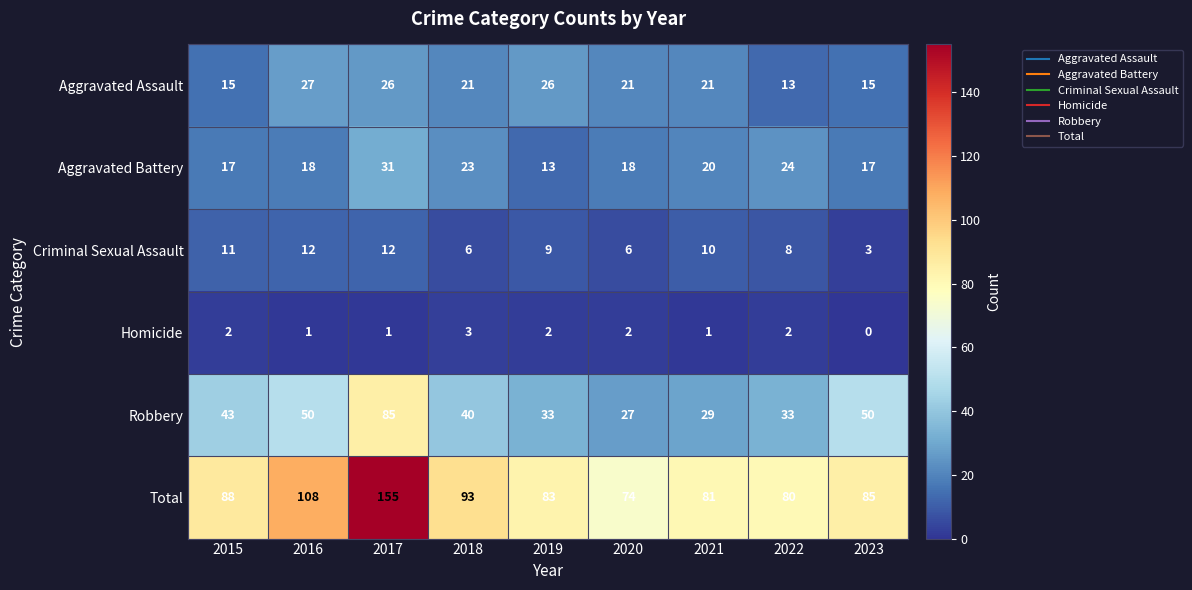

Rank the series by their maximum value, from lowest to highest.

Homicide, Criminal Sexual Assault, Aggravated Assault, Aggravated Battery, Robbery, Total